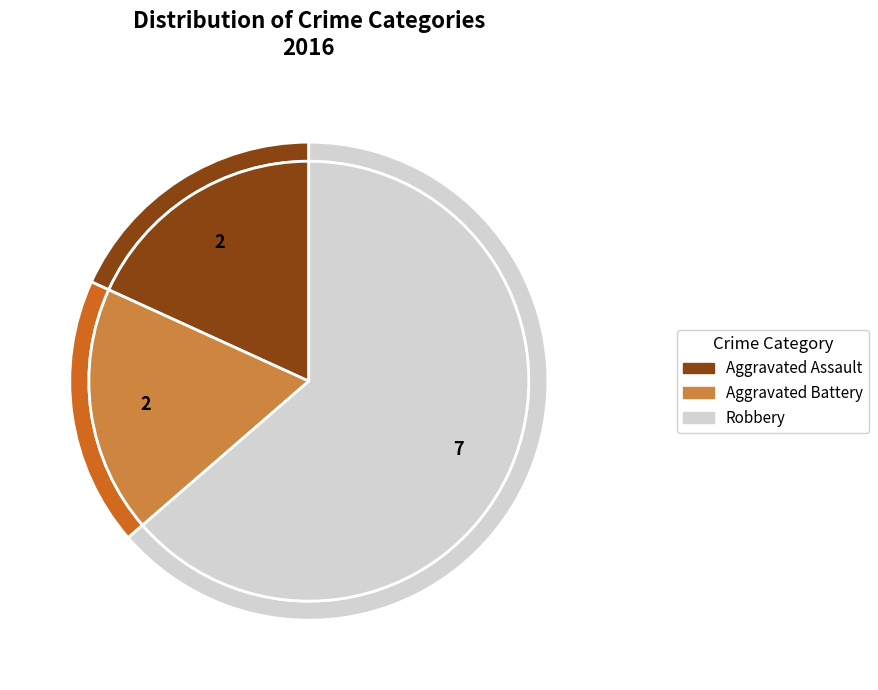

What is the largest slice in the pie chart?

Robbery